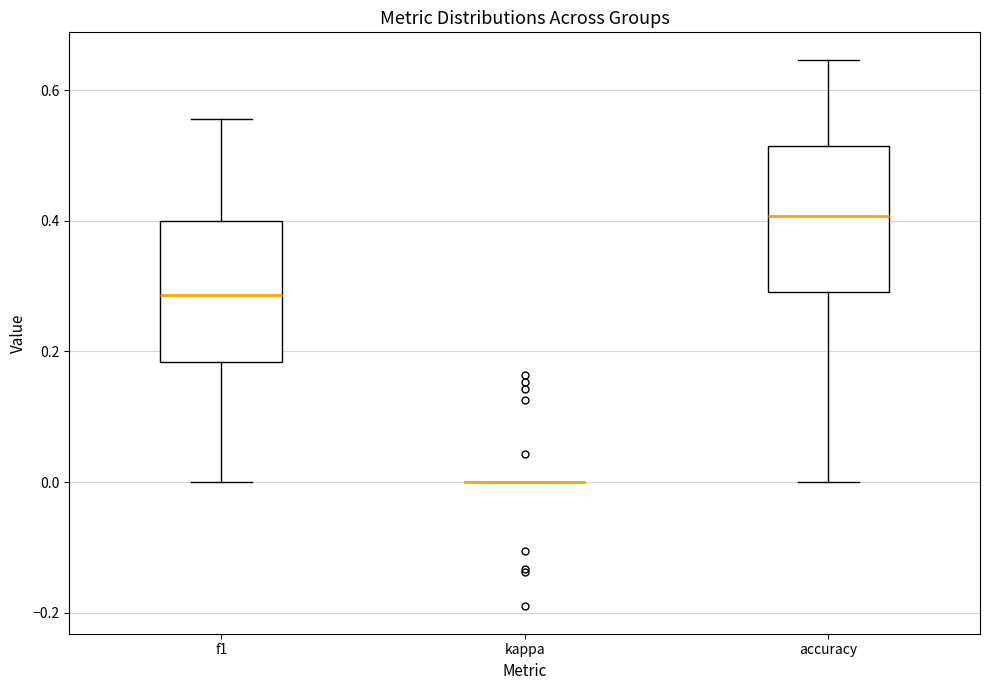

Reading left to right, transcribe this box plot: for each box, give where its median line is, the range the box spans, and where its two whiskers end, as read against the y-axis. The values are not printed on the chart, so give them approximately, as read against the axis.

f1: median 0.28, box 0.18 to 0.40, whiskers 0.00 to 0.56
kappa: box collapsed to a line at 0.00, whiskers 0.00 to 0.00
accuracy: median 0.40, box 0.30 to 0.52, whiskers 0.00 to 0.64